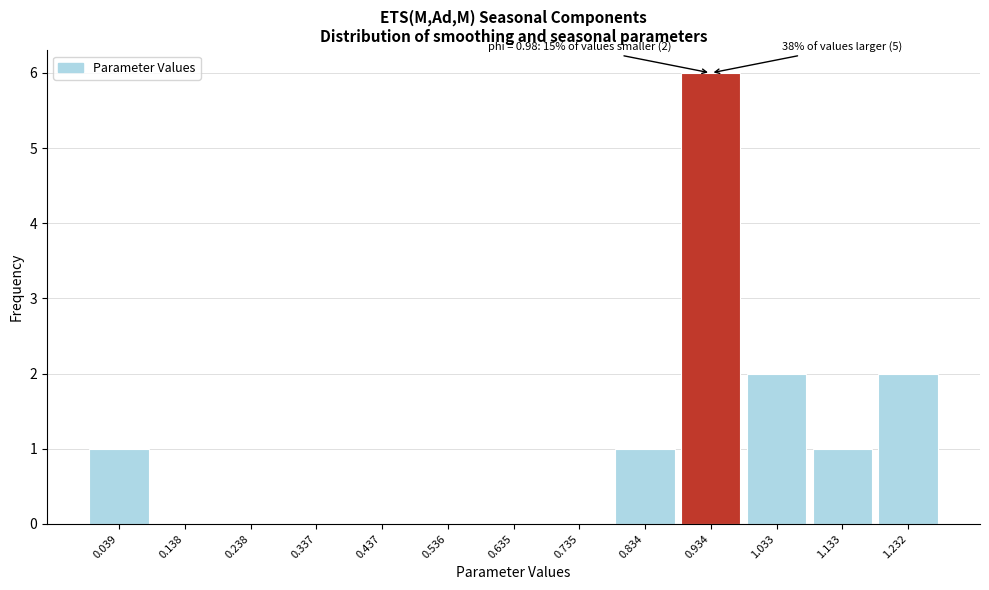

Reading left to right, transcribe all the data shown in this chart.

0.039=1	0.138=0	0.238=0	0.337=0	0.437=0	0.536=0	0.635=0	0.735=0	0.834=1	0.934=6	1.033=2	1.133=1	1.232=2